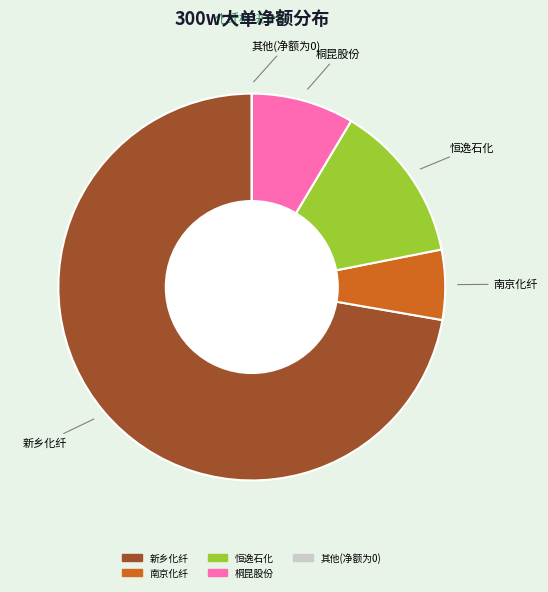

Does any single category account for the majority?

Yes